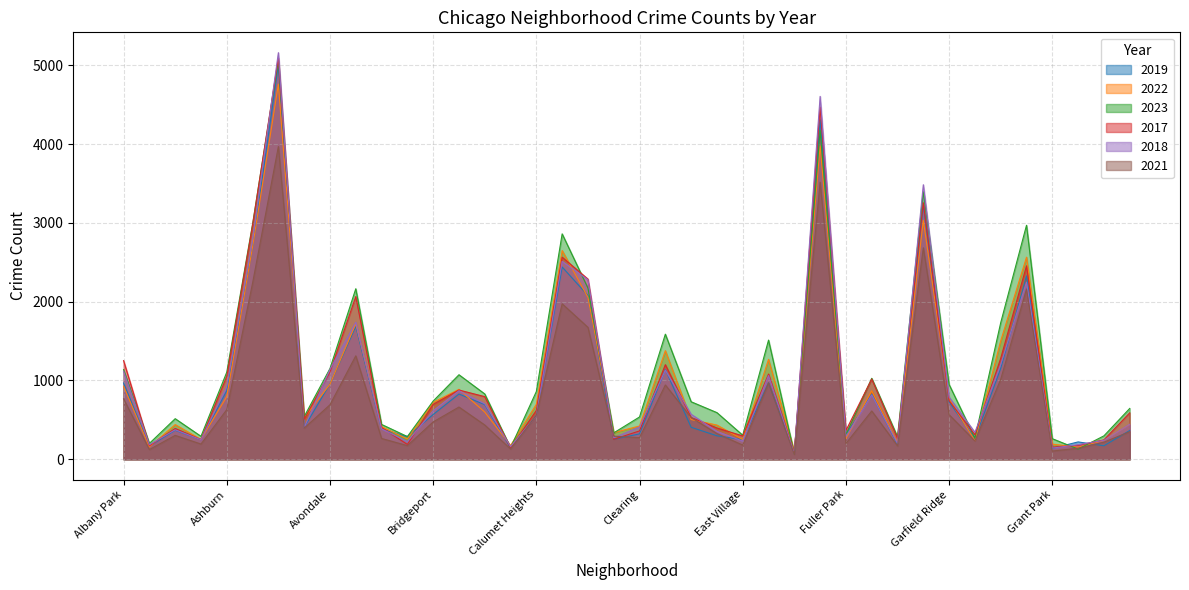

At which category is the sum across all series the highest?

Austin